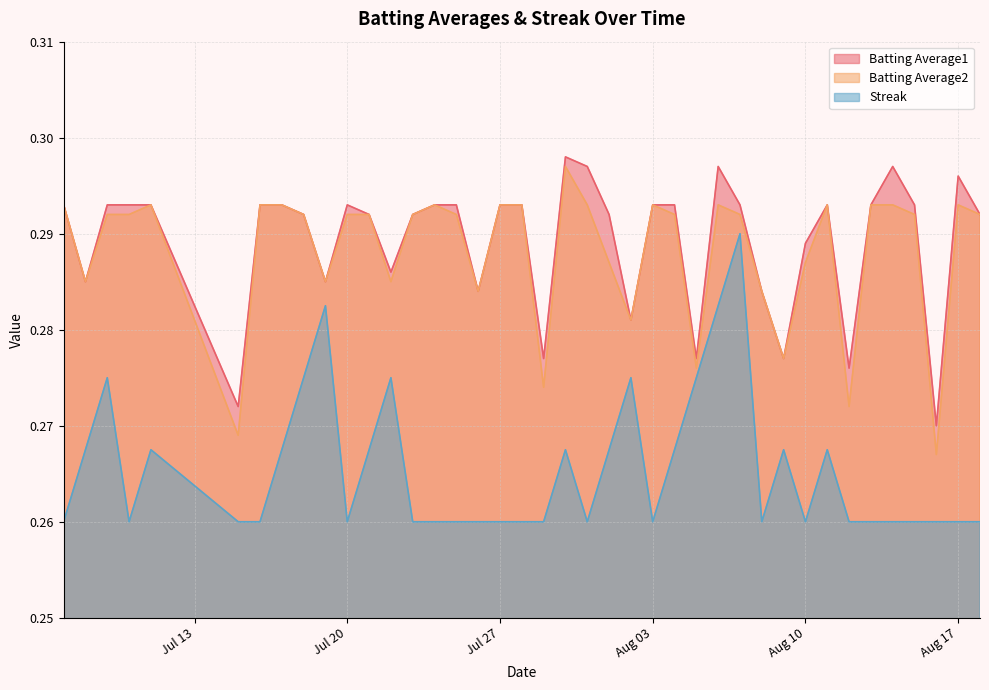

True or false: Streak and Batting Average1 cross at least once.

False